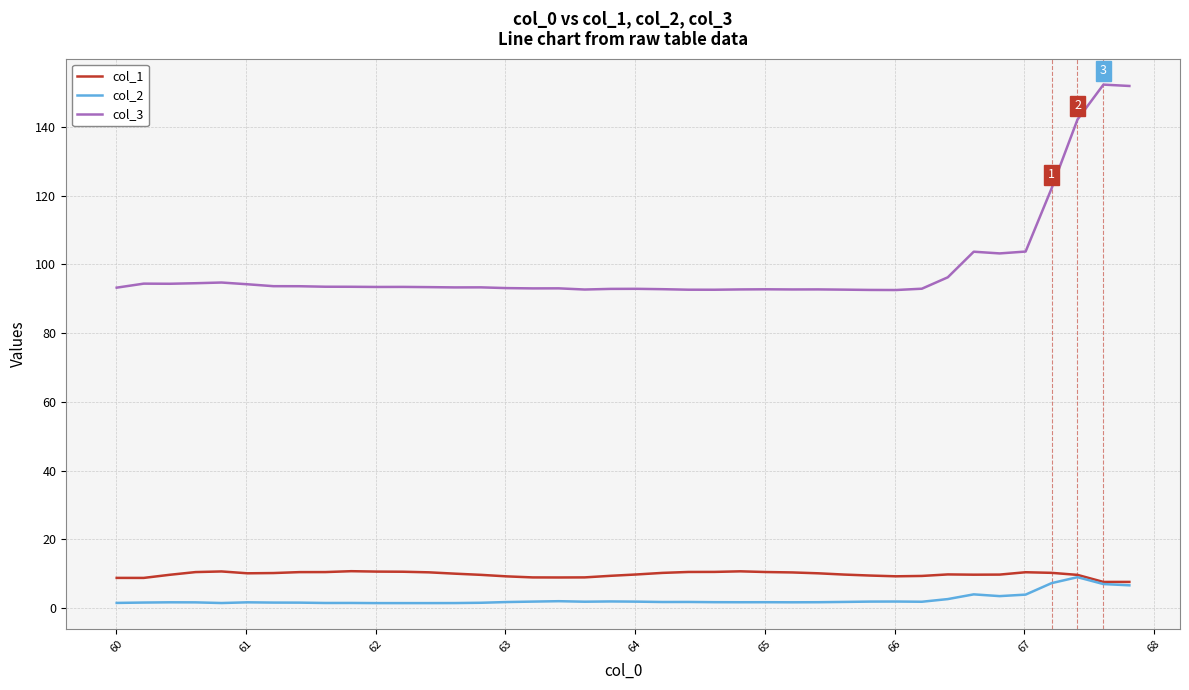

True or false: col_2 and col_3 intersect in this chart.

False